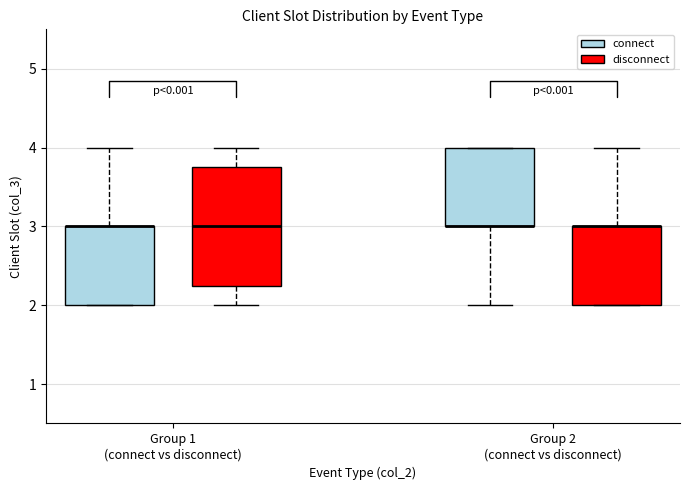

Where is the lower edge of the box for Group 2 (connect vs disconnect) (disconnect) on the y-axis? The values are not printed on the chart, so give them approximately, as read against the axis.

2.0